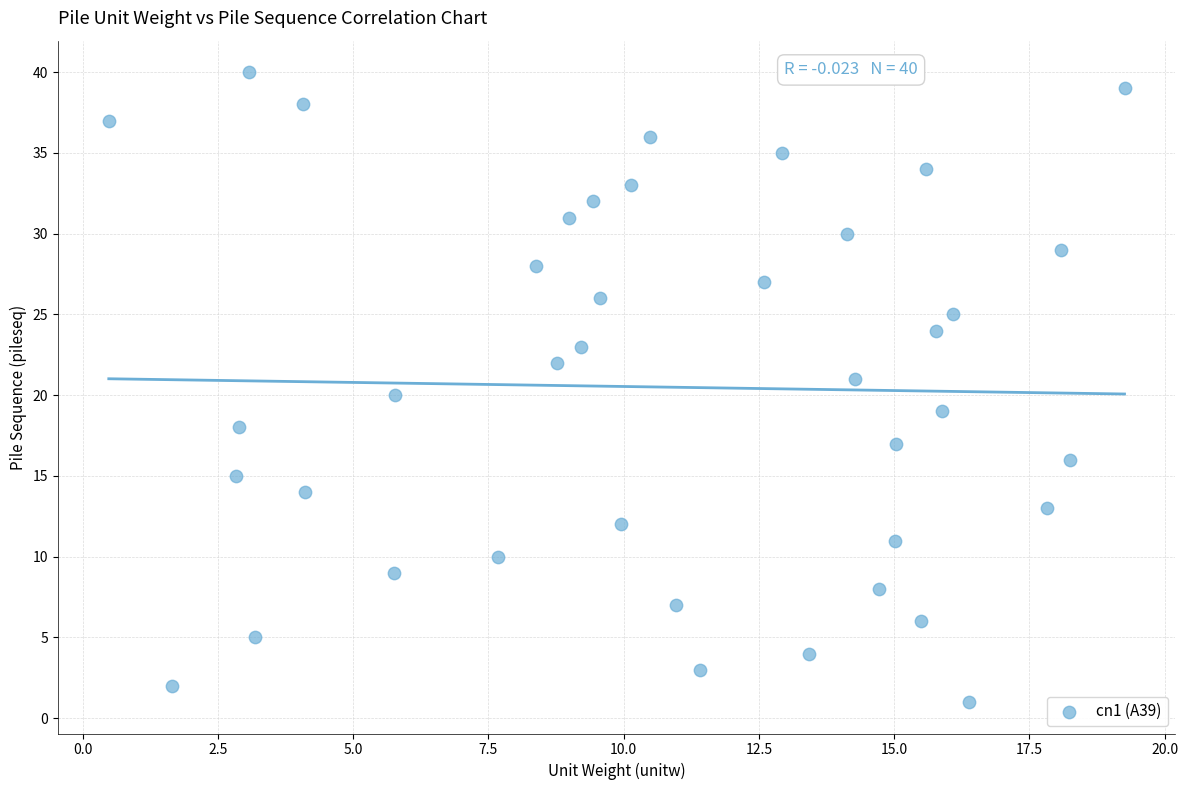

What is the range of Y values (max minus min)?

39